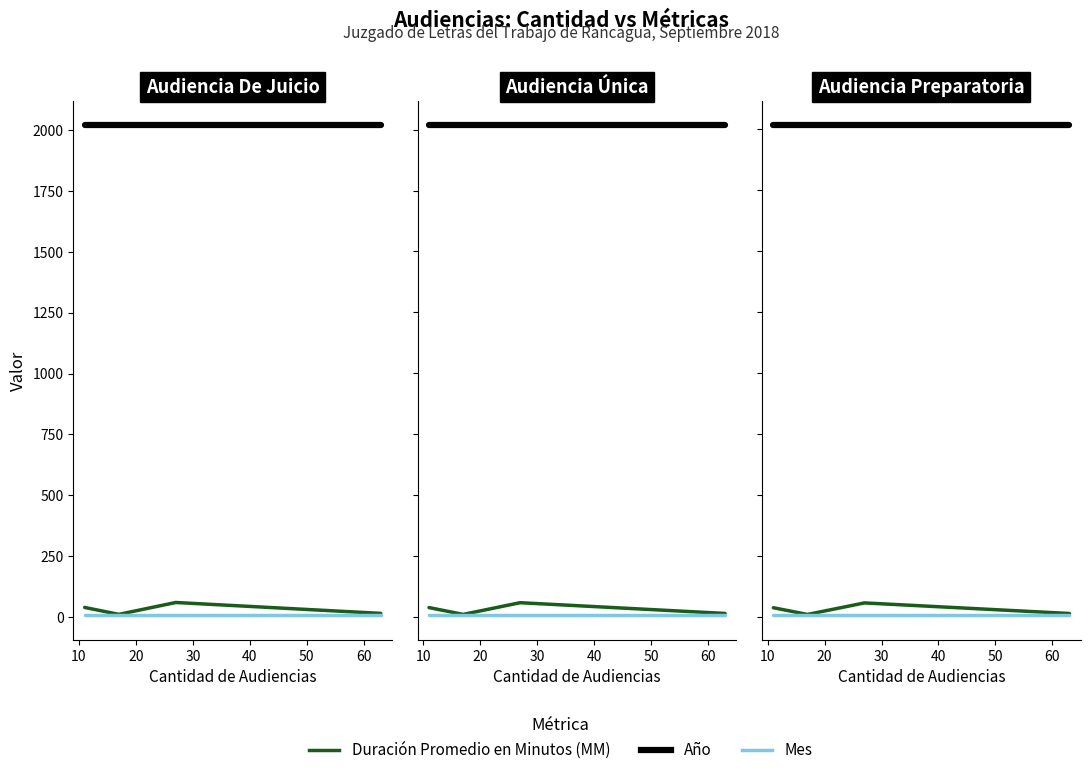

True or false: Mes and Año intersect in this chart.

False